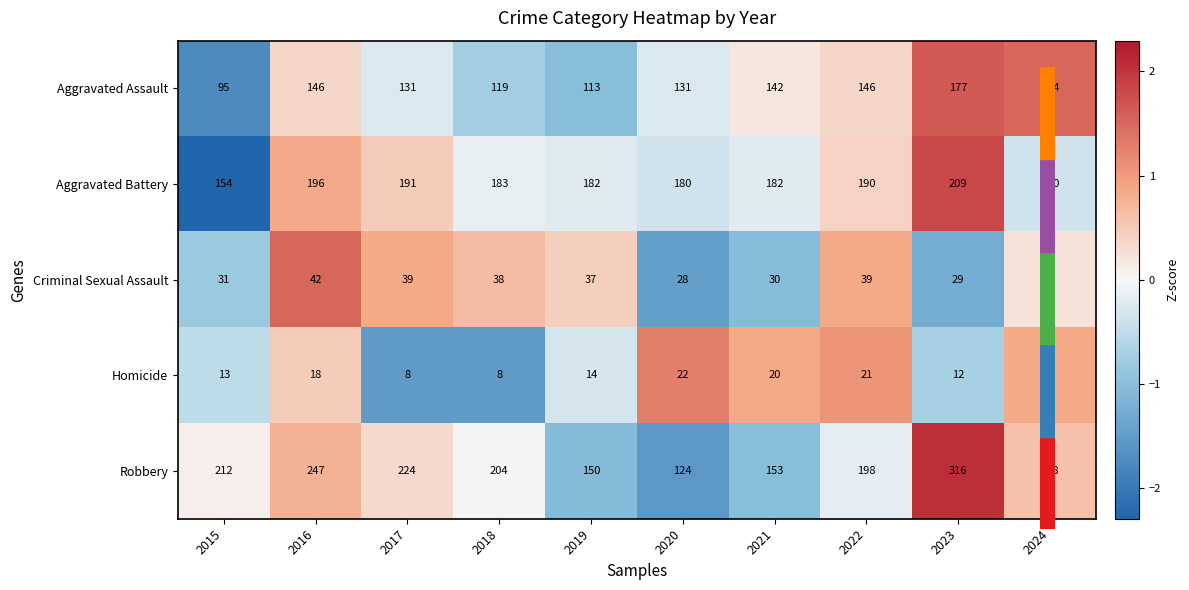

What is the sum of all Criminal Sexual Assault values?

349